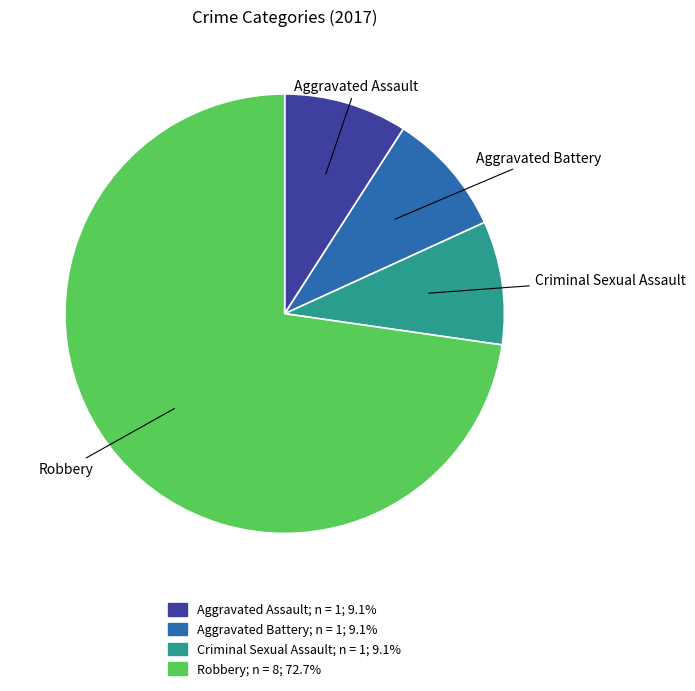

How many segments does this pie chart have?

4